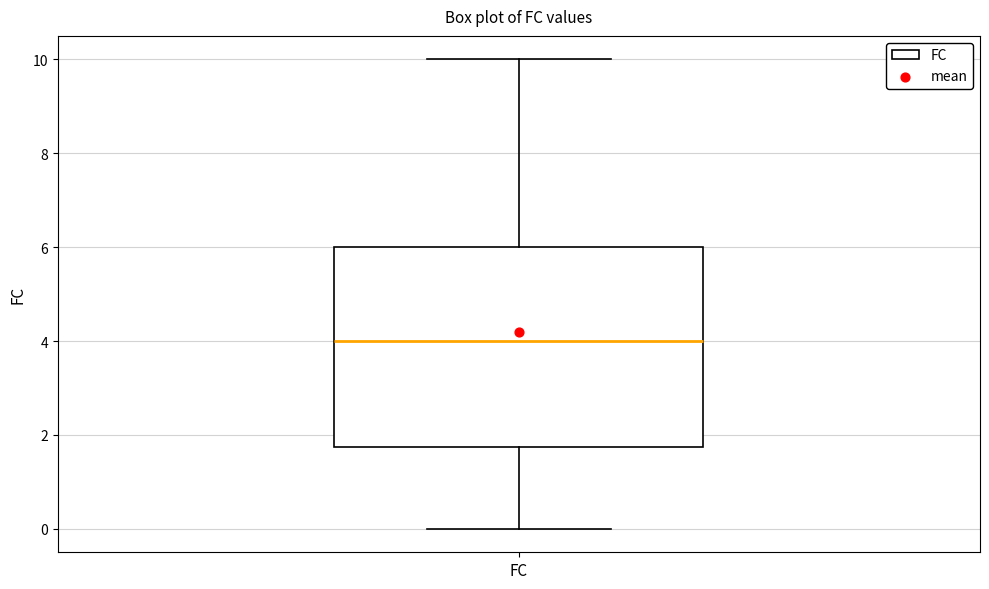

Transcribe this box plot: give where the median line is, the range the box spans, and where the two whiskers end, as read against the y-axis. The values are not printed on the chart, so give them approximately, as read against the axis.

median 4.0, box 1.8 to 6.0, whiskers 0.0 to 10.0